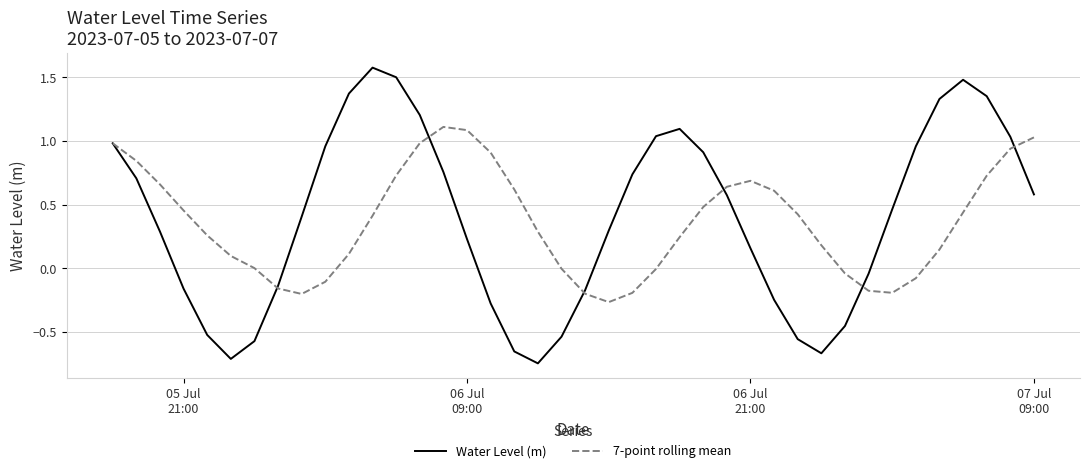

What is the maximum value for Water Level (m)?

1.6